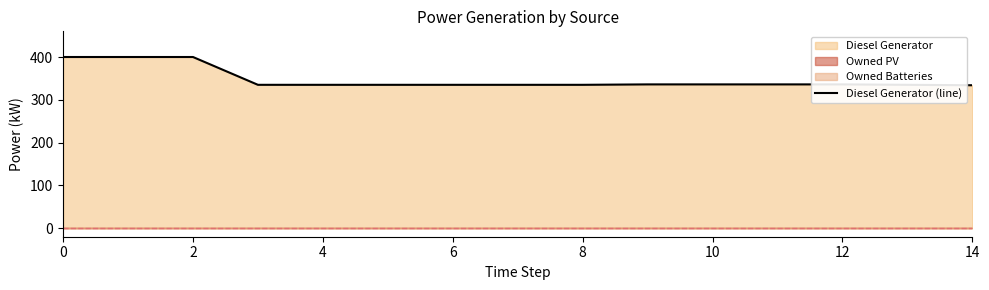

What is the ratio of the value at 8 to the value at 12?

1.0